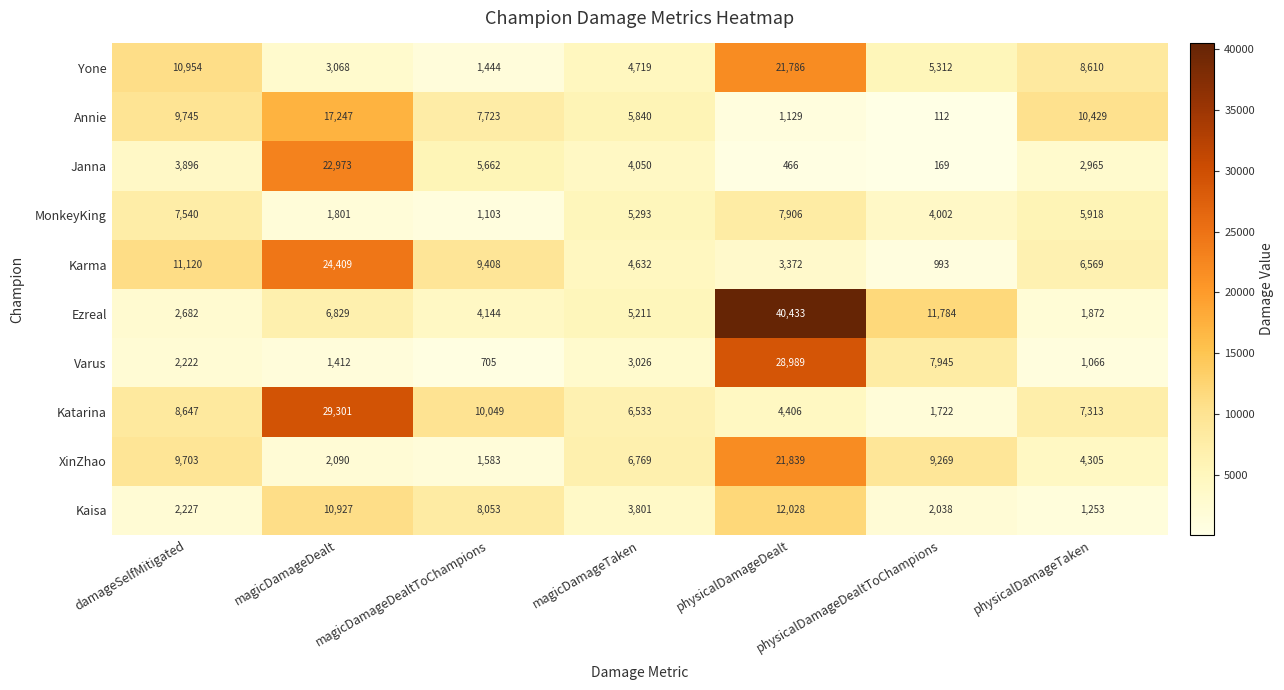

Where is Ezreal nearest to the value 21152?

physicalDamageDealtToChampions